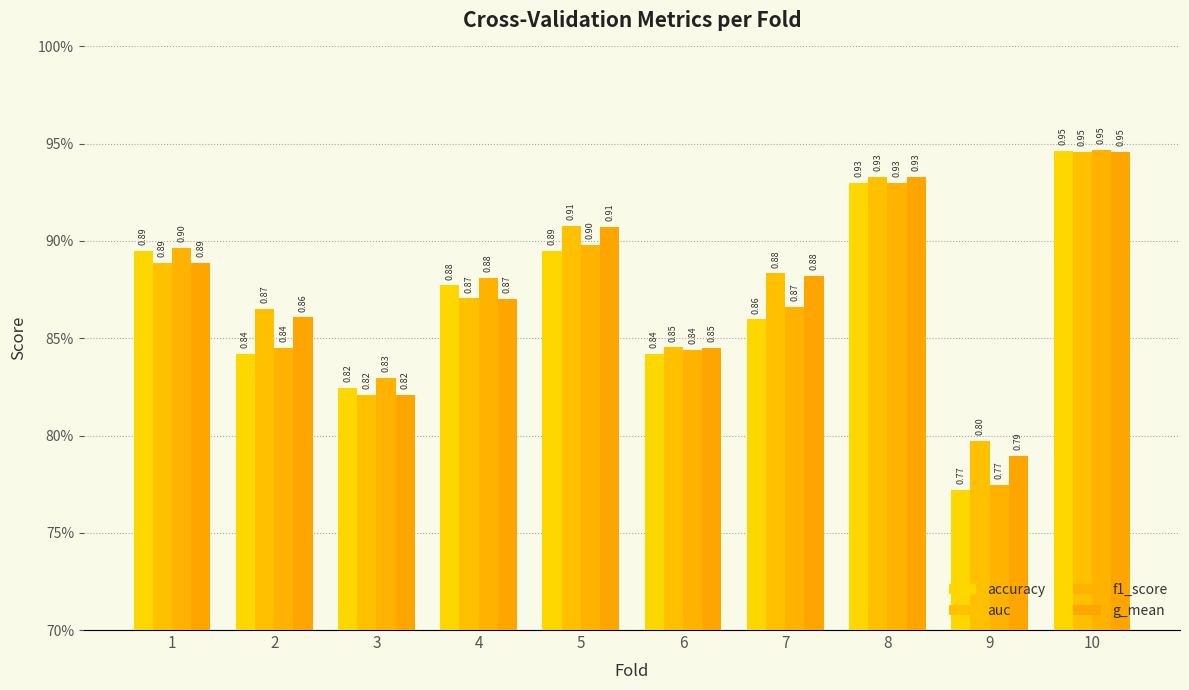

Are the bars grouped side by side (vs. stacked)?

Yes